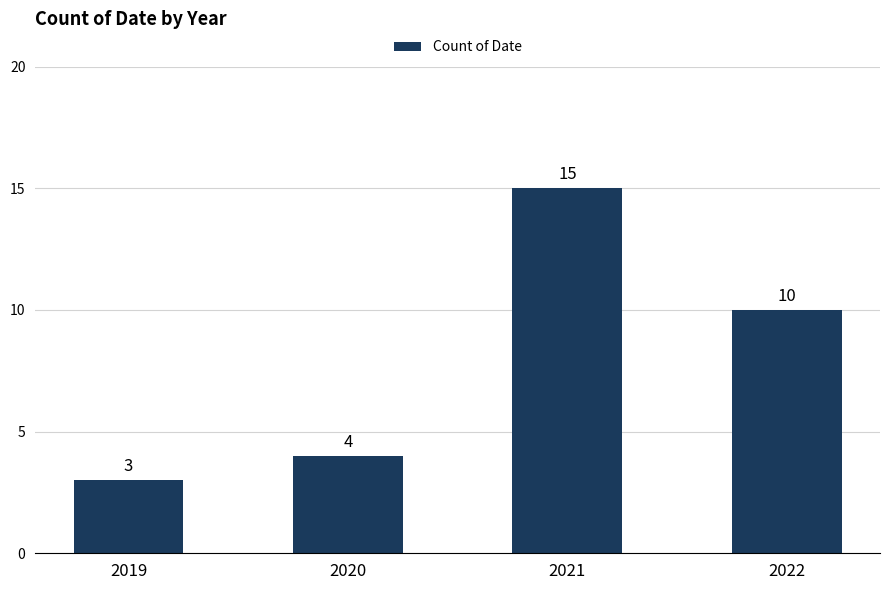

How many bars are there in total?

4